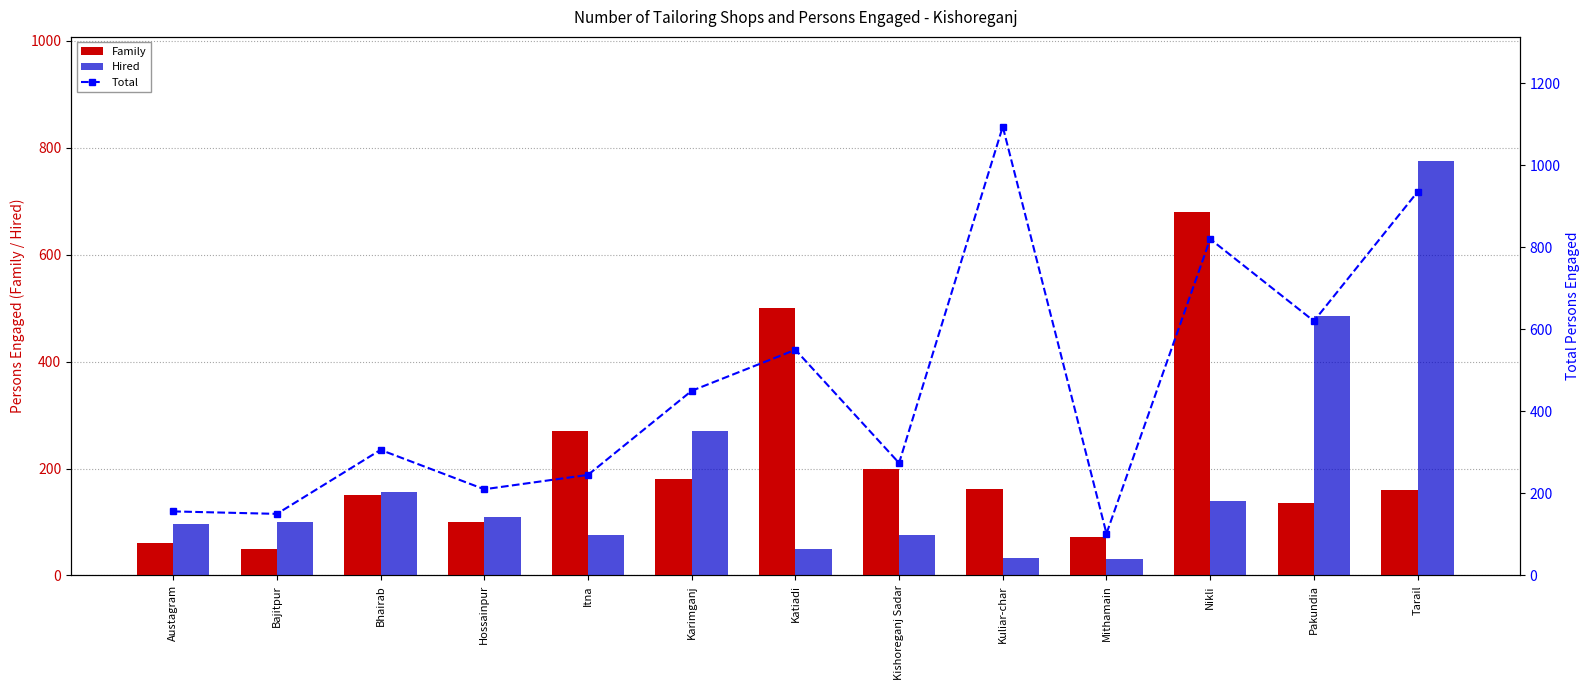

What is the average value of the Hired series?

184